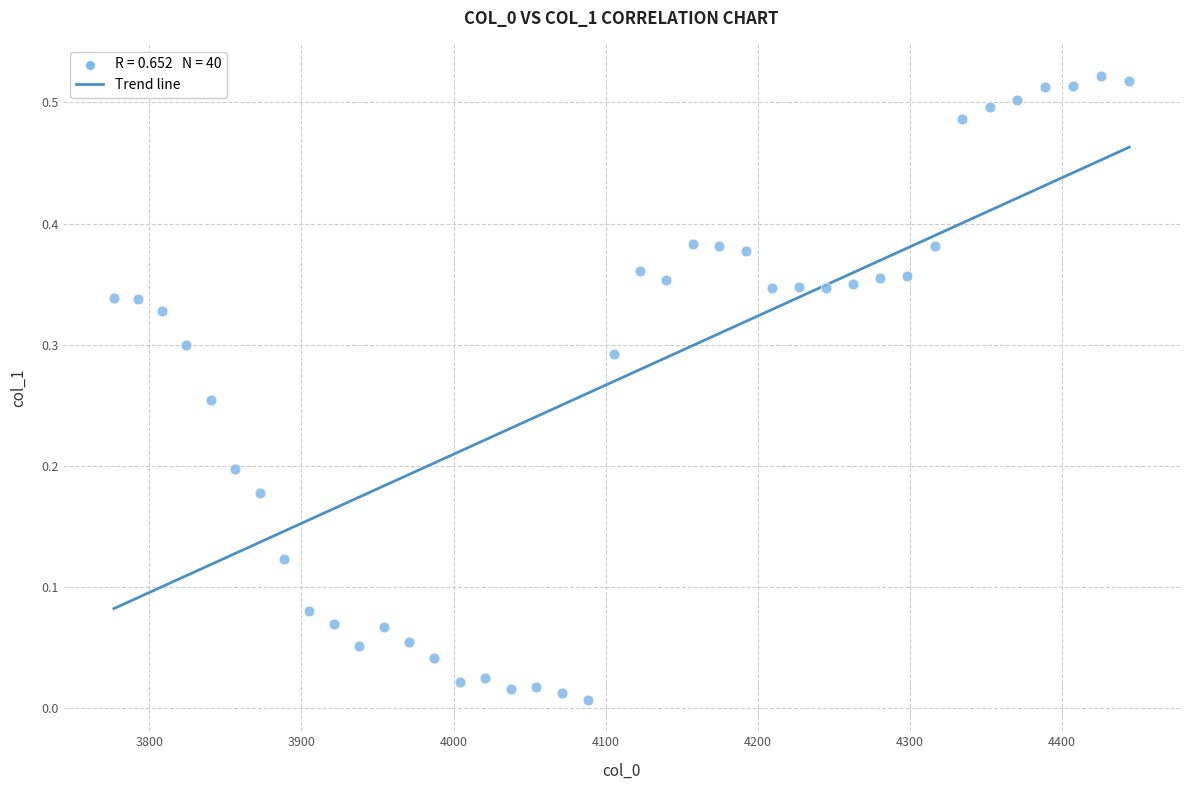

What is the range of X values (max minus min)?

667.4